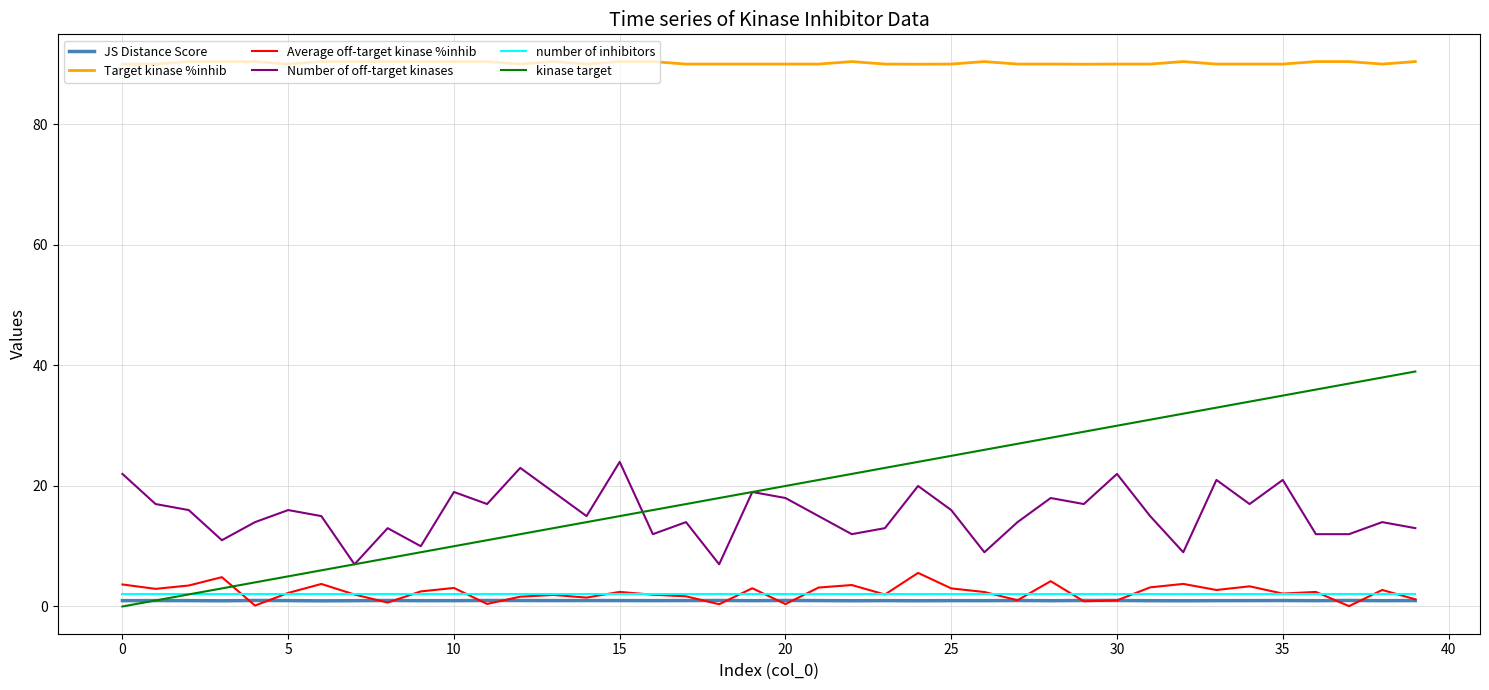

Which series has the largest range (max minus min)?

kinase target